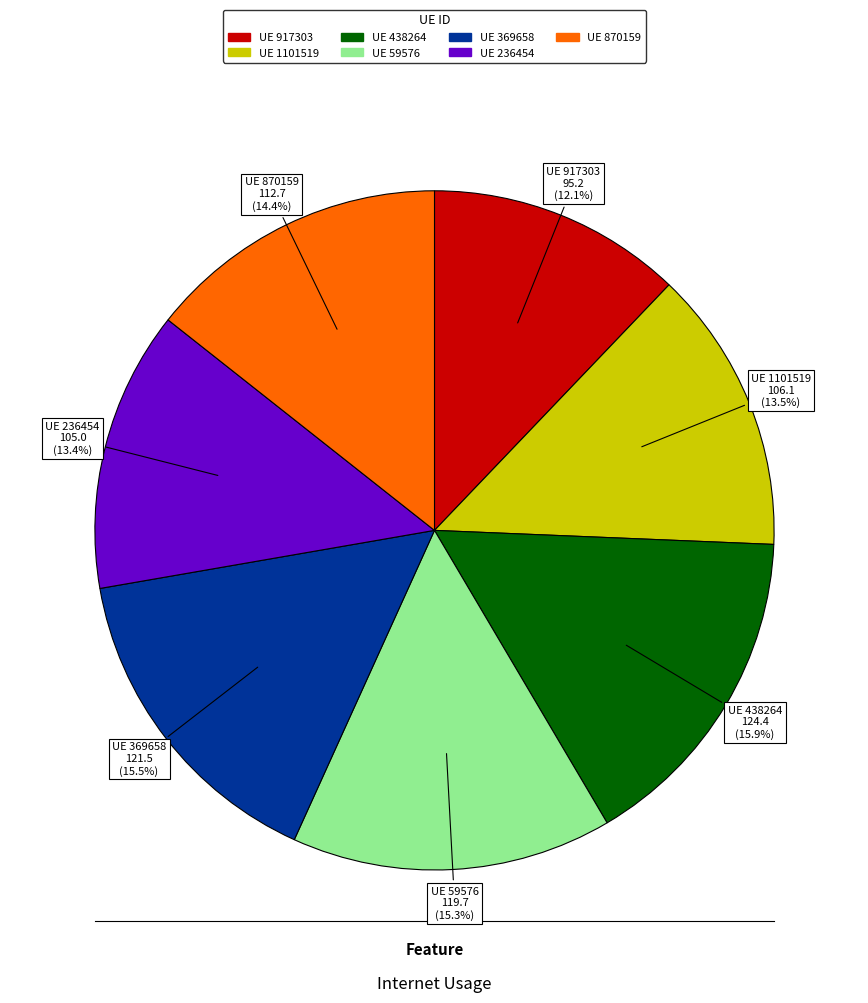

How many segments does this pie chart have?

7